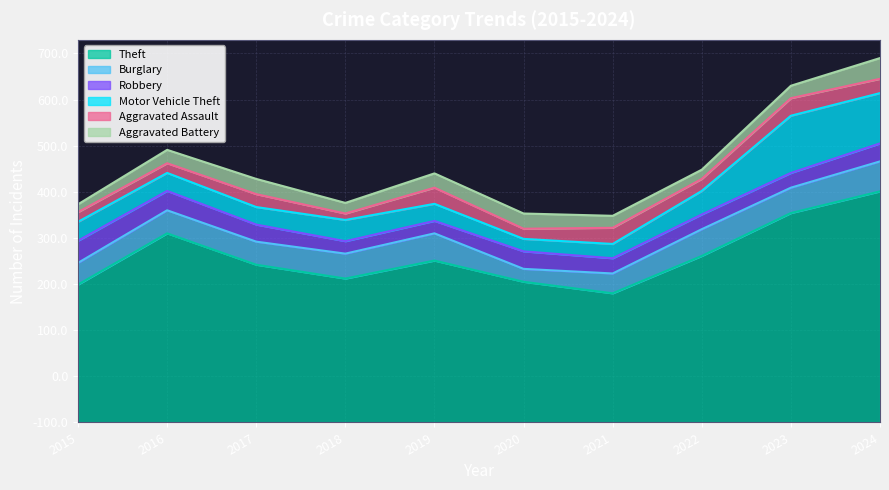

At 2023, list the series in order from smallest to largest.

Aggravated Battery, Robbery, Aggravated Assault, Burglary, Motor Vehicle Theft, Theft